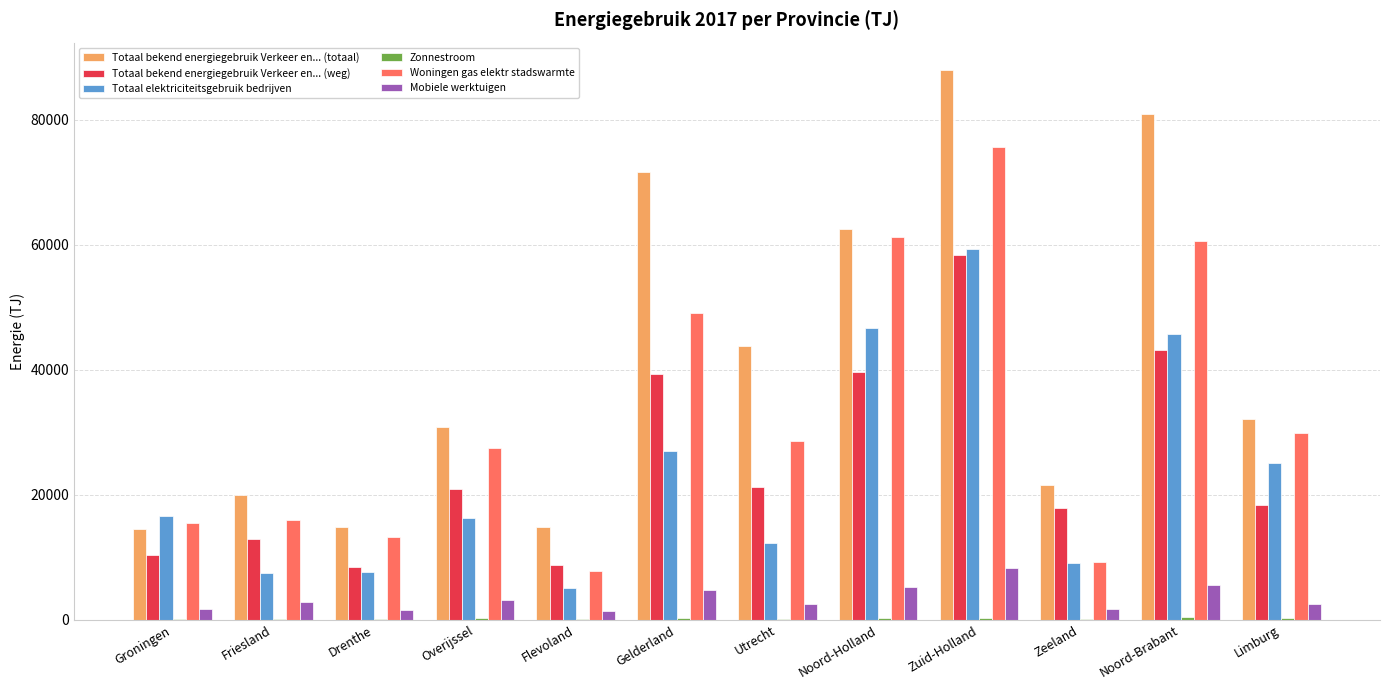

True or false: Totaal bekend energiegebruik Verkeer en... (weg) has a value of 10388 at Groningen.

True